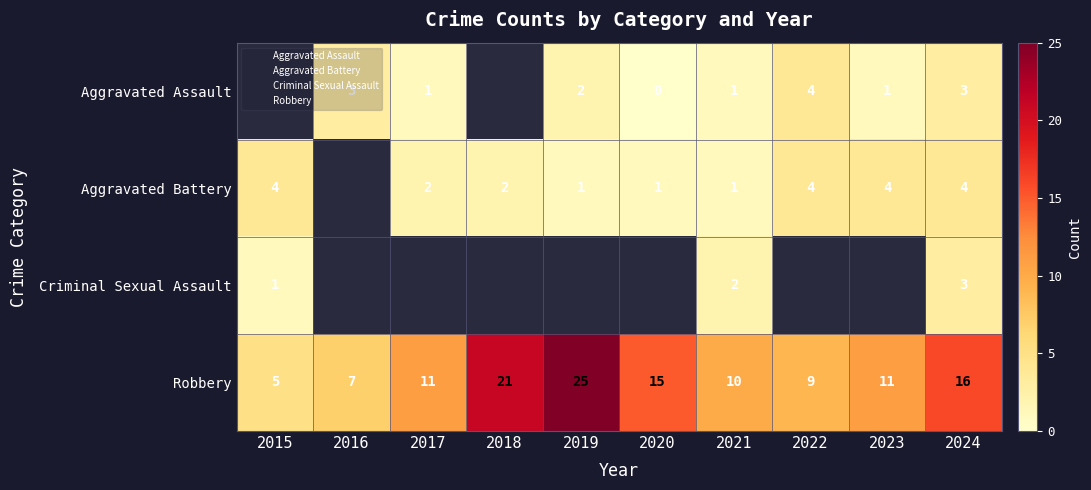

What is the average value of the Robbery series?

13.0